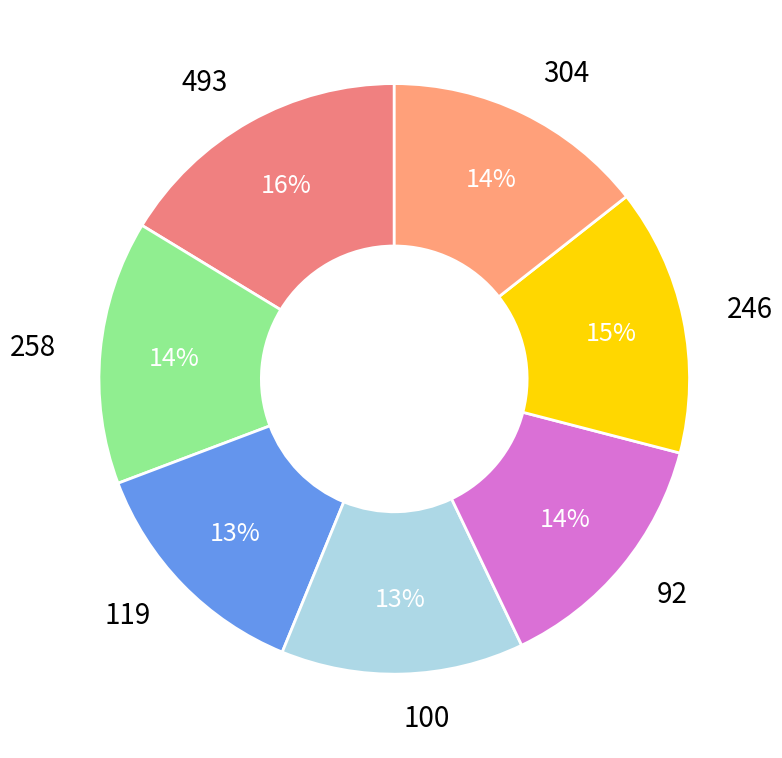

Is it true that 493 is 16% of the pie?

True